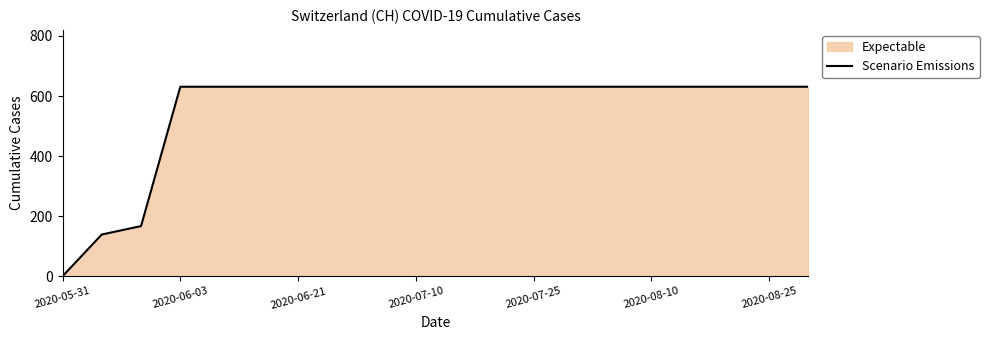

Reading right to left, list all the values displayed in this chart.

631	631	631	631	631	631	631	631	631	631	631	631	631	631	631	631	631	167	139	0